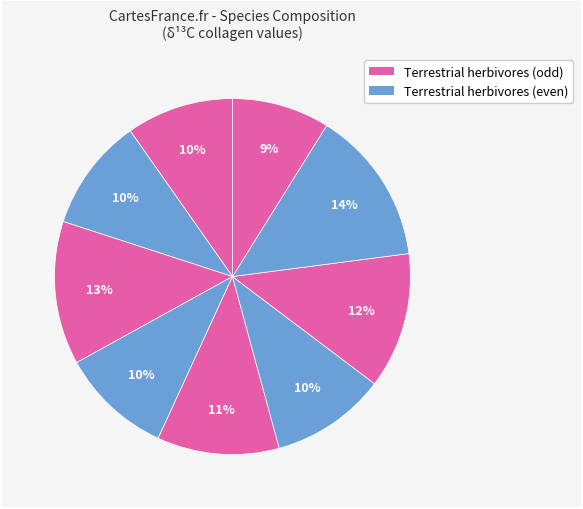

How many slices are in this pie chart?

9